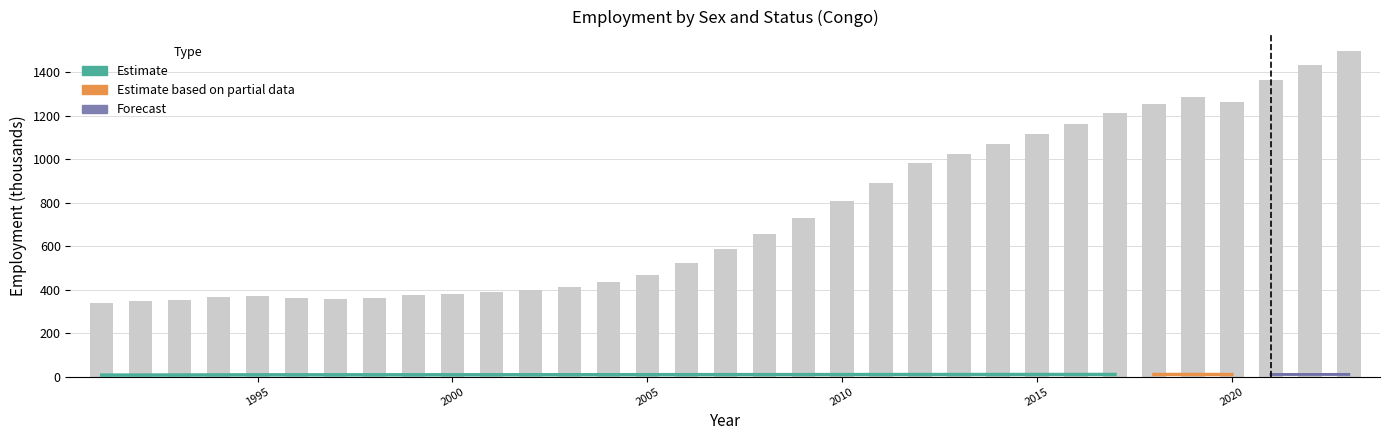

How many data points does each series have?

33